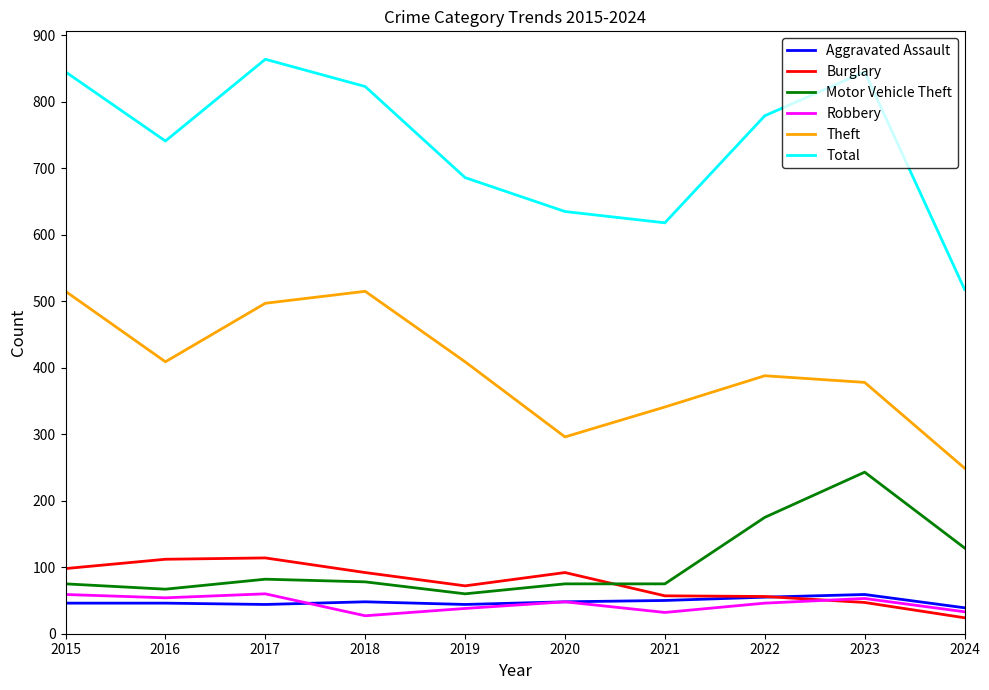

True or false: Aggravated Assault has a value of 39 at 2024.

True